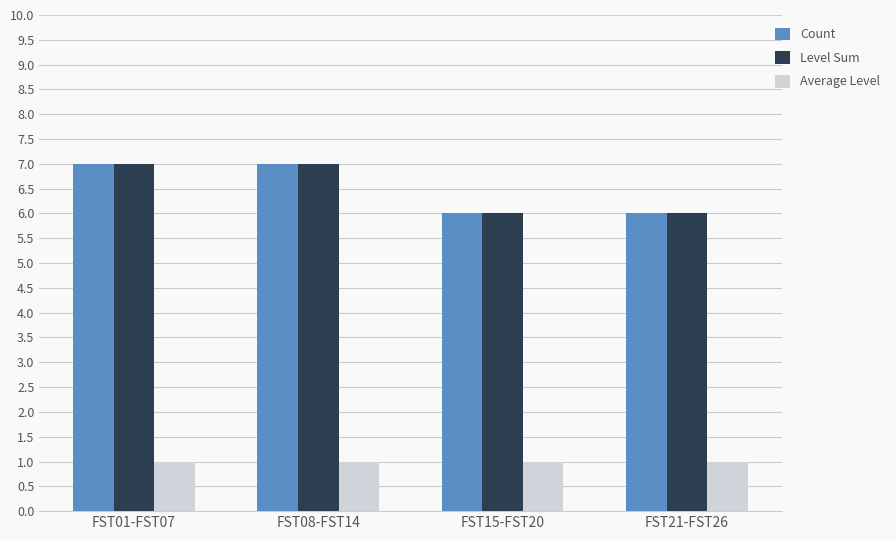

How many groups of bars are there?

4